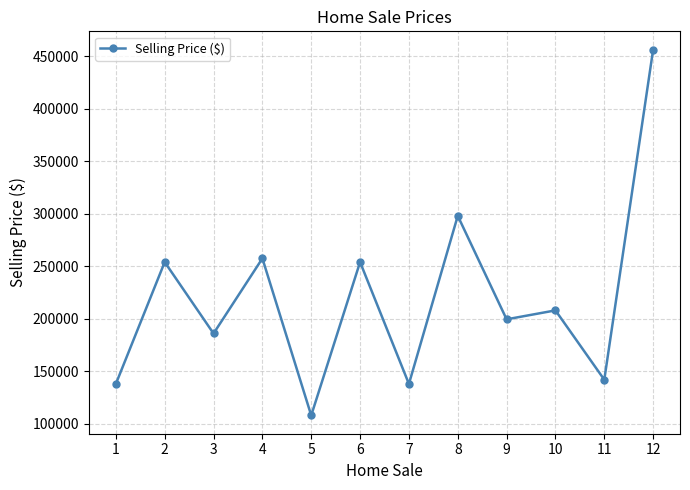

What is the value of the 1st point from the left?

138000